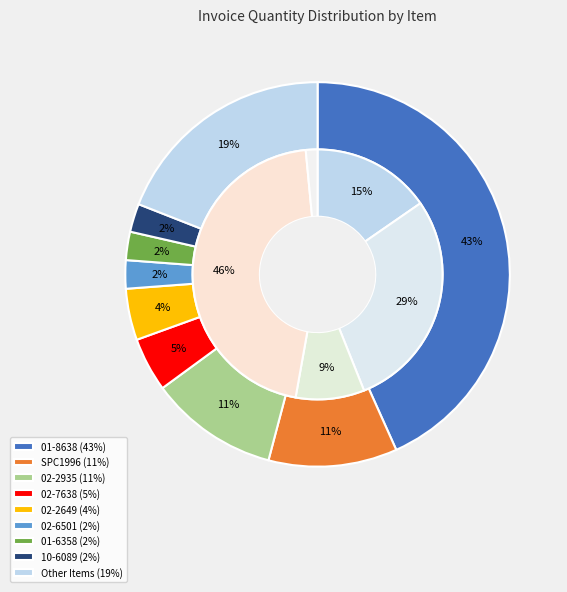

Which slice is the largest?

01-8638